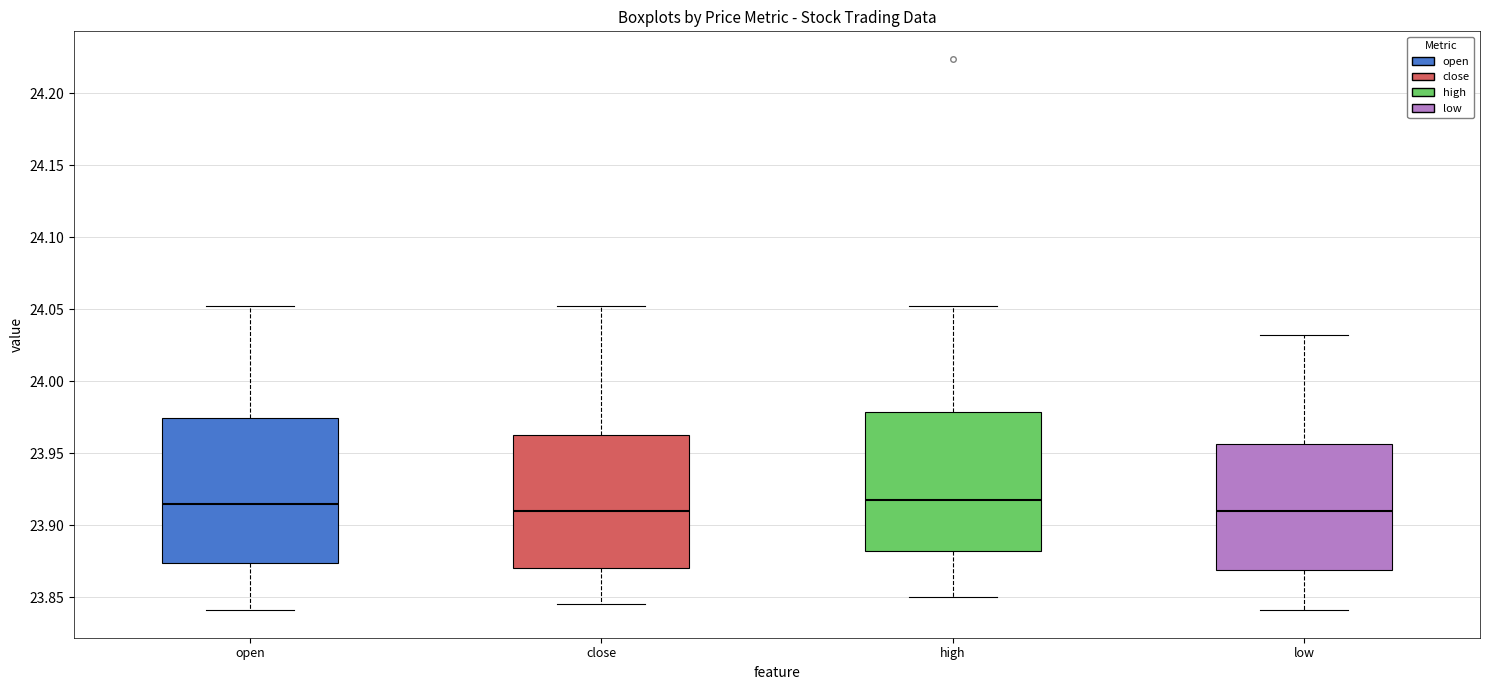

Reading left to right, read every box against the y-axis: the position of its median line, the range the box covers, and the ends of its whiskers. The values are not printed on the chart, so give them approximately, as read against the axis.

open: median 23.915, box 23.875 to 23.975, whiskers 23.840 to 24.050
close: median 23.910, box 23.870 to 23.965, whiskers 23.845 to 24.050
high: median 23.920, box 23.880 to 23.980, whiskers 23.850 to 24.050
low: median 23.910, box 23.870 to 23.955, whiskers 23.840 to 24.030